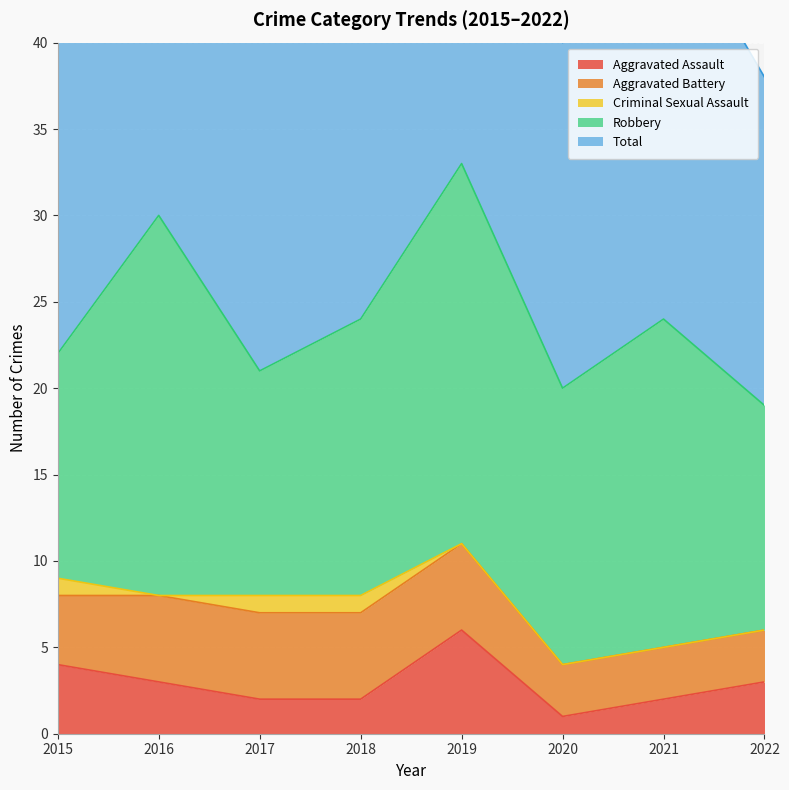

What is the sum of all Aggravated Assault values?

23